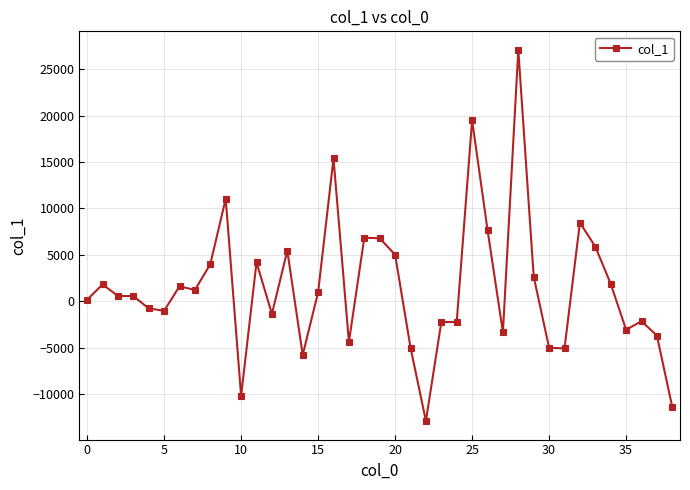

What is the value of the 12th point from the left?

4198.0